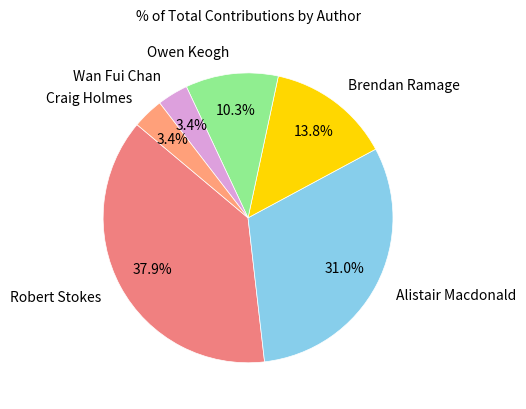

How much of the chart is everything except Owen Keogh?

89.7%